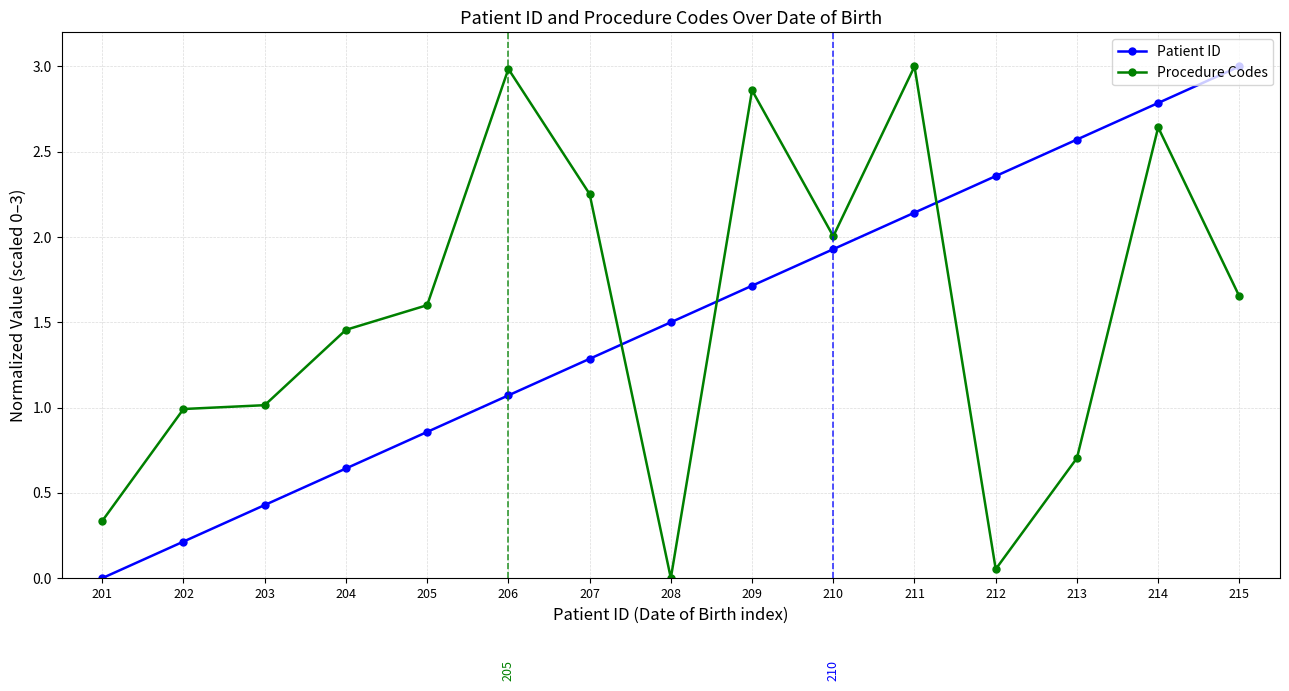

The value of Patient ID at 202 is 0.1. True or false?

False